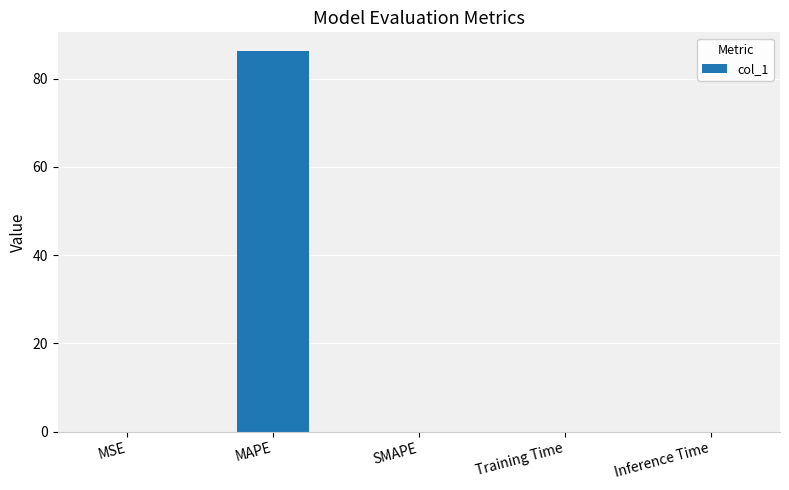

At which category does the chart reach its peak across all series?

MAPE